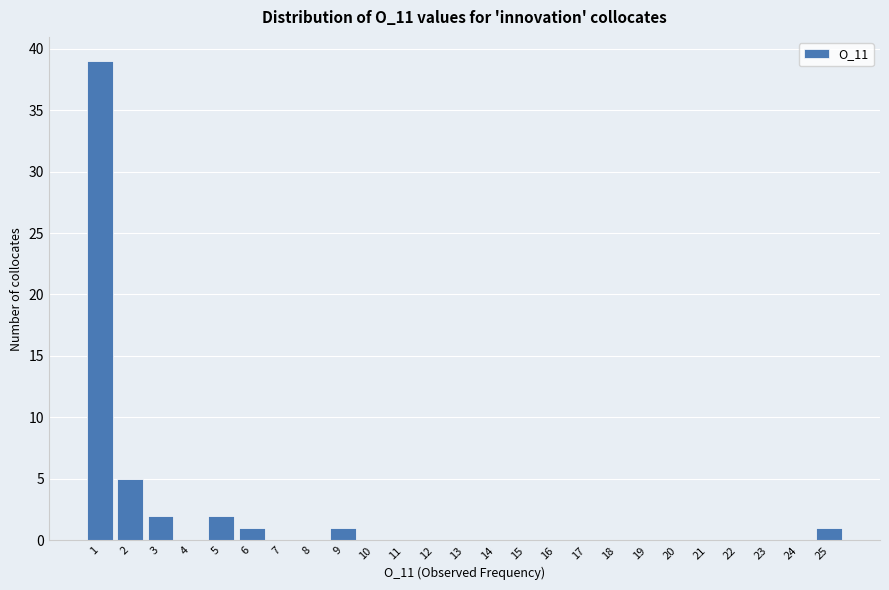

Reading left to right, transcribe this chart: for each bar, give the range it covers on the x-axis and its height. The values are not printed on the chart, so give them approximately, as read against the axis.

0.5 to 1.5: 39
1.5 to 2.5: 5
2.5 to 3.5: 2
3.5 to 4.5: 0
4.5 to 5.5: 2
5.5 to 6.5: 1
6.5 to 7.5: 0
7.5 to 8.5: 0
8.5 to 9.5: 1
9.5 to 10.5: 0
10.5 to 11.5: 0
11.5 to 12.5: 0
12.5 to 13.5: 0
13.5 to 14.5: 0
14.5 to 15.5: 0
15.5 to 16.5: 0
16.5 to 17.5: 0
17.5 to 18.5: 0
18.5 to 19.5: 0
19.5 to 20.5: 0
20.5 to 21.5: 0
21.5 to 22.5: 0
22.5 to 23.5: 0
23.5 to 24.5: 0
24.5 to 25.5: 1